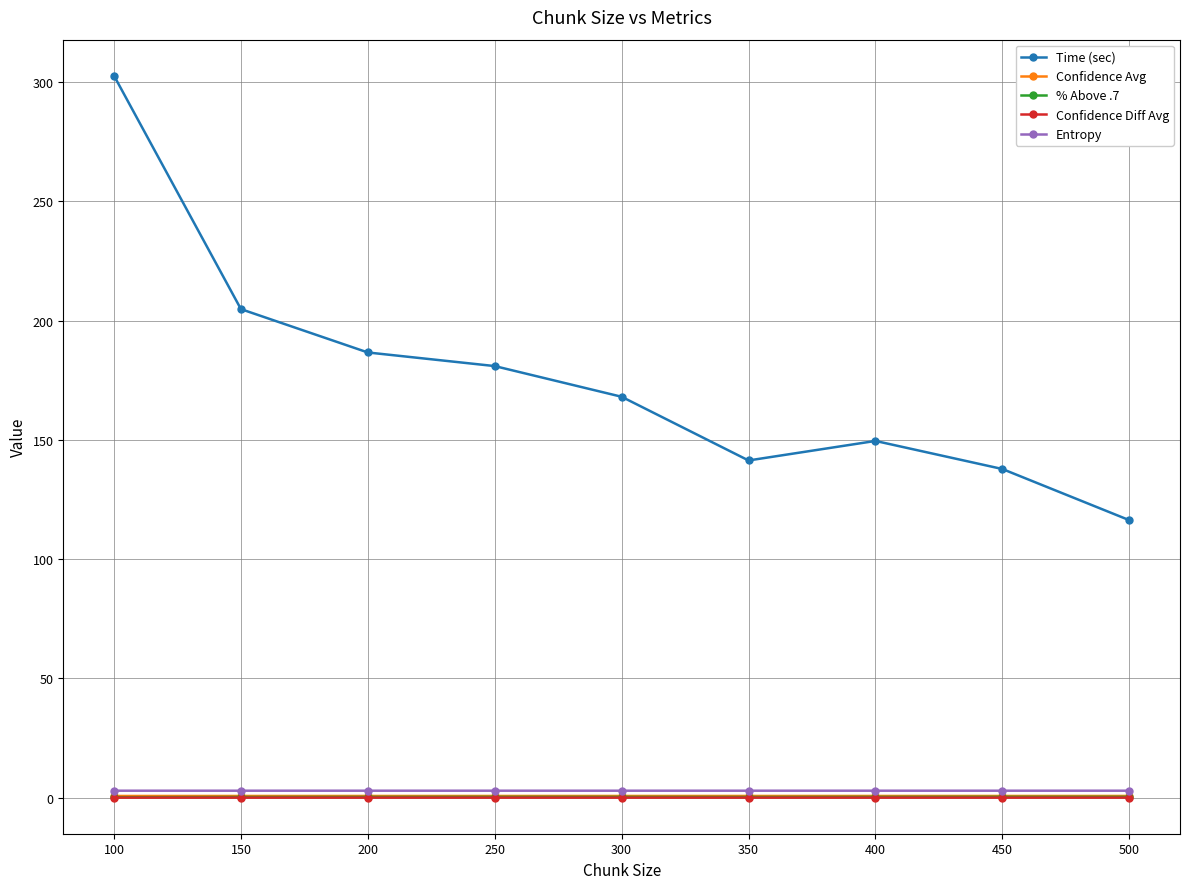

What is the approximate value of Confidence Avg at 150?

0.8